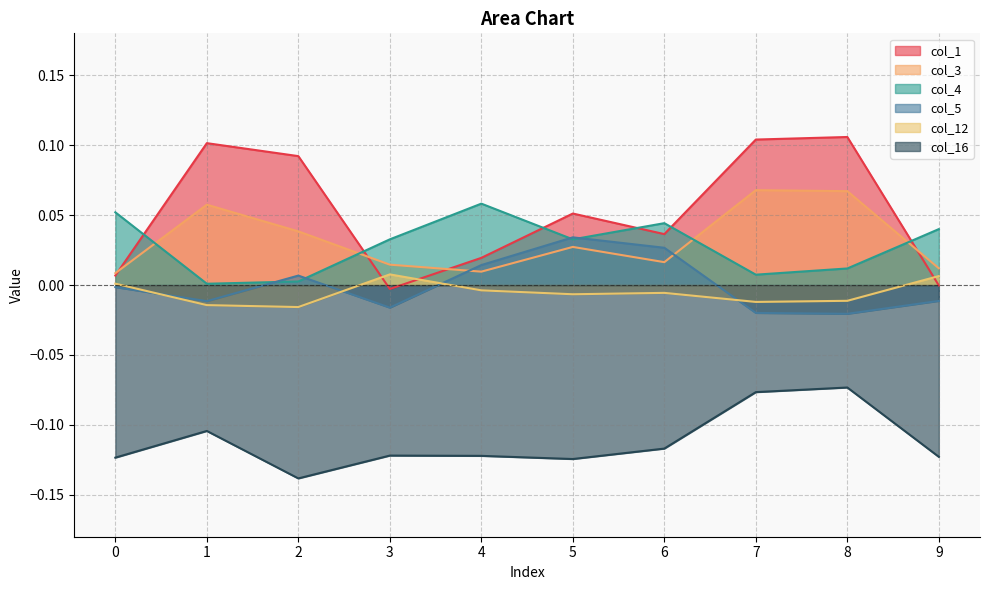

How many col_3 values are between 0 and 1?

10